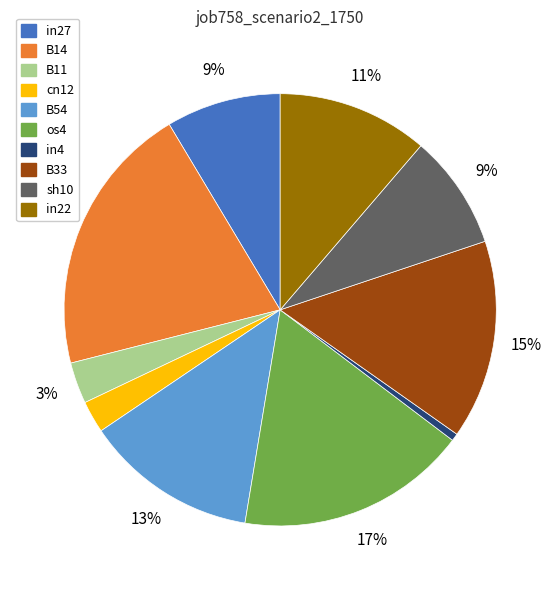

Is there a majority slice in this chart?

No